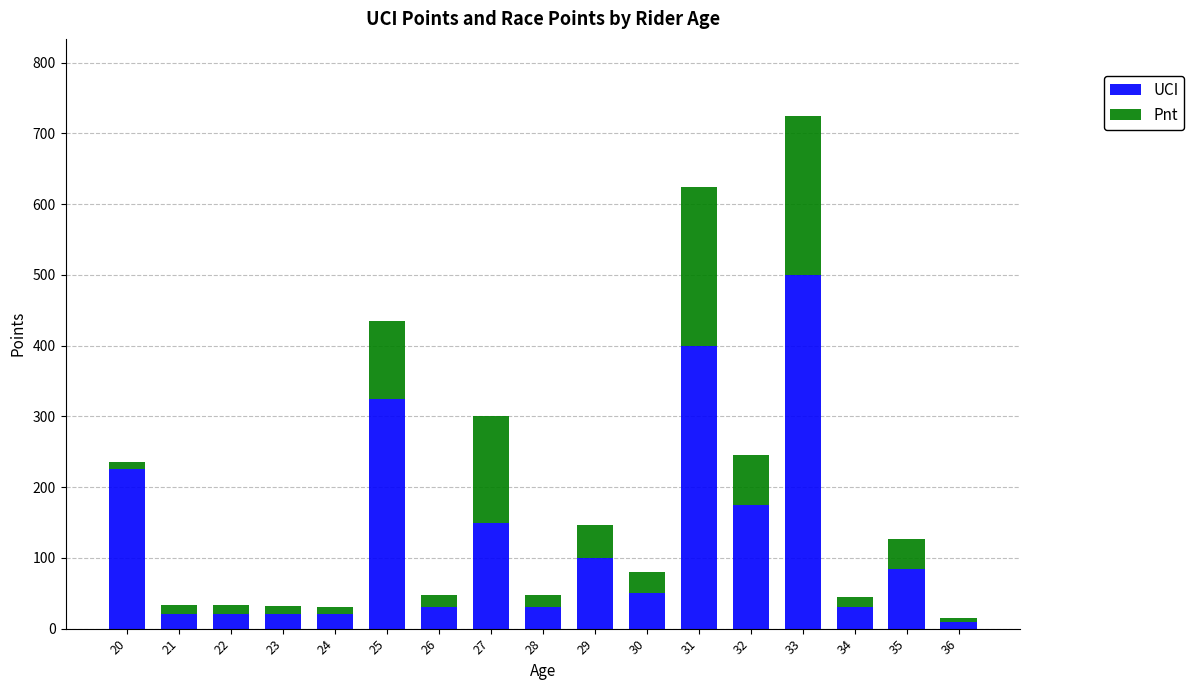

The UCI series shows 146 at 35. True or false?

False